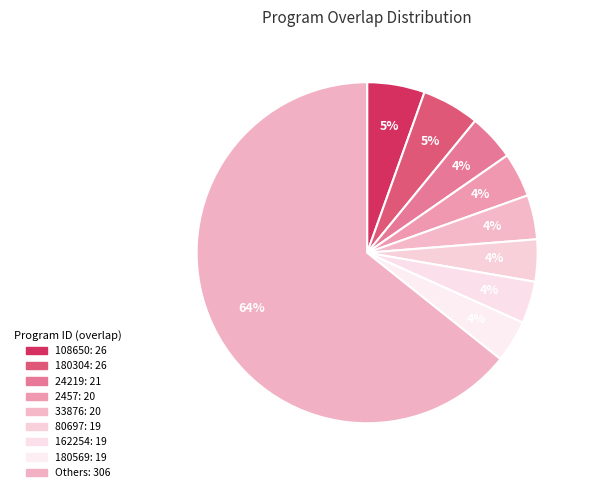

Count the number of slices in the pie.

9